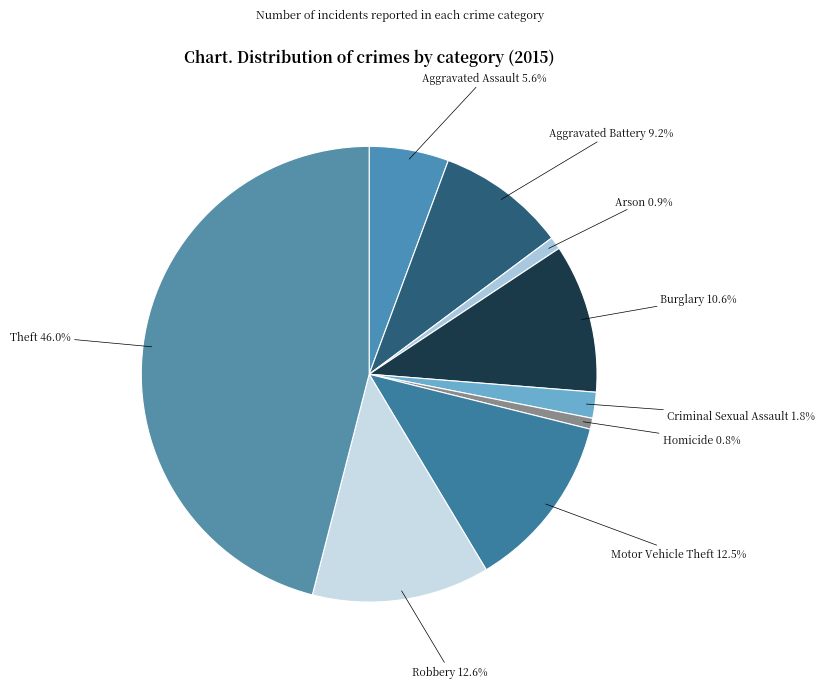

Rank the categories by value from lowest to highest.

Homicide, Arson, Criminal Sexual Assault, Aggravated Assault, Aggravated Battery, Burglary, Motor Vehicle Theft, Robbery, Theft